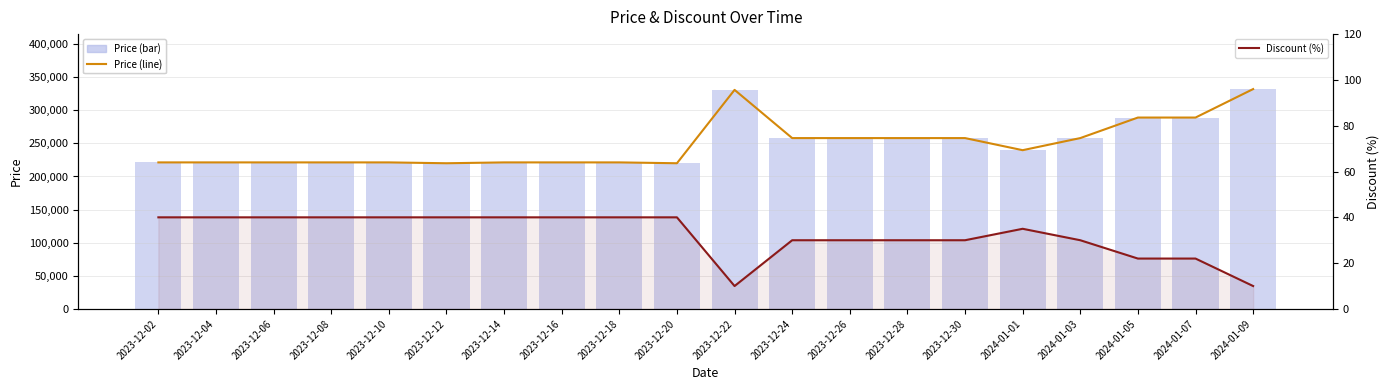

What is the difference between the Discount values at 2023-12-24 and 2023-12-16?

10